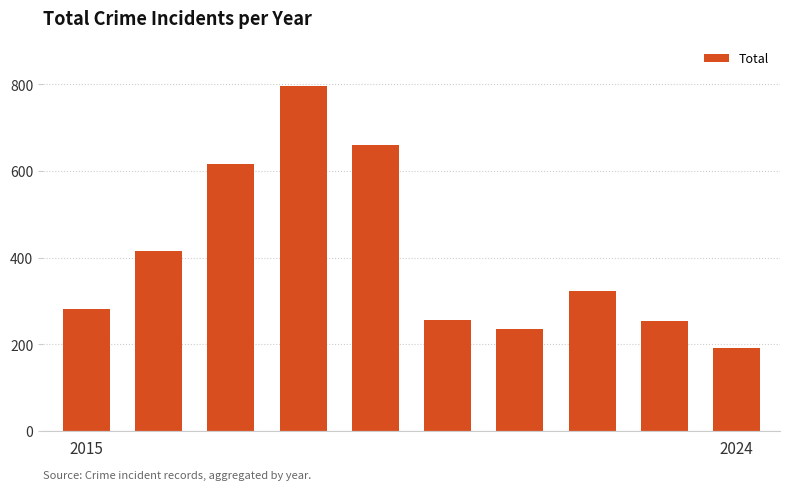

What is the sum of all values?

4036